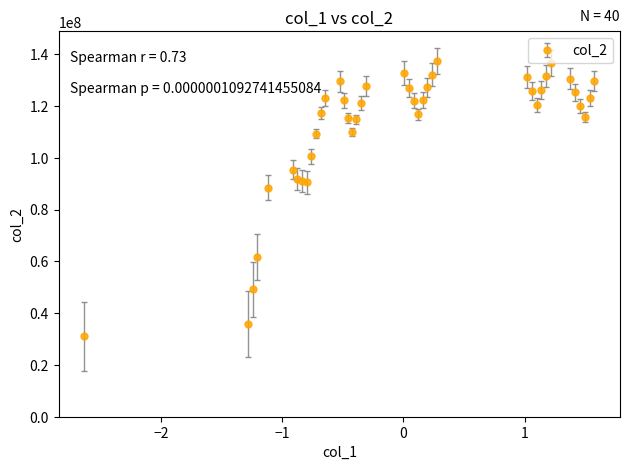

What is the difference between the maximum and minimum values?

106367639